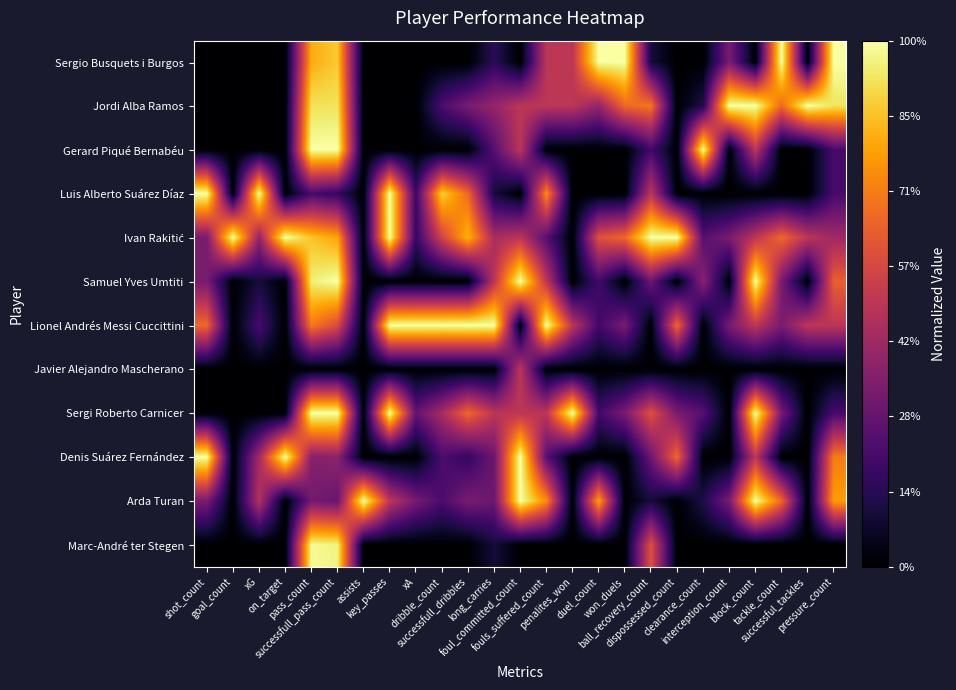

At dispossessed_count, list the series in order from smallest to largest.

Sergio Busquets i Burgos, Jordi Alba Ramos, Gerard Piqué Bernabéu, Luis Alberto Suárez Díaz, Samuel Yves Umtiti, Javier Alejandro Mascherano, Arda Turan, Marc-André ter Stegen, Sergi Roberto Carnicer, Lionel Andrés Messi Cuccittini, Denis Suárez Fernández, Ivan Rakitić